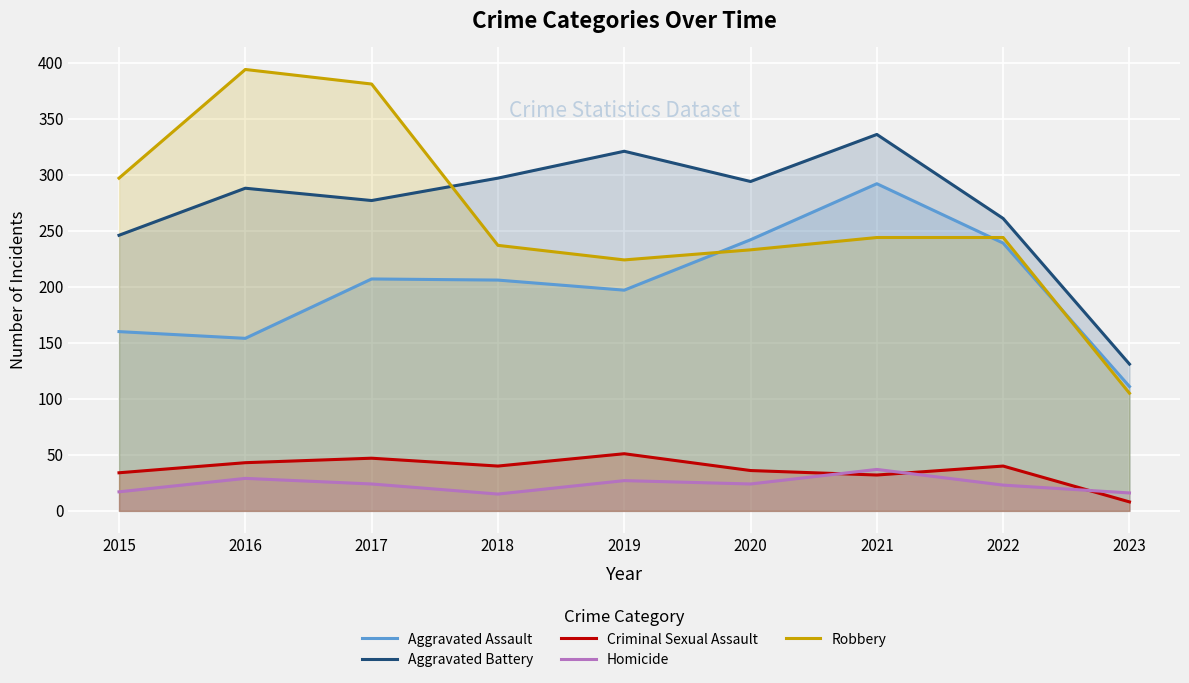

The Aggravated Battery series shows 297 at 2018. True or false?

True